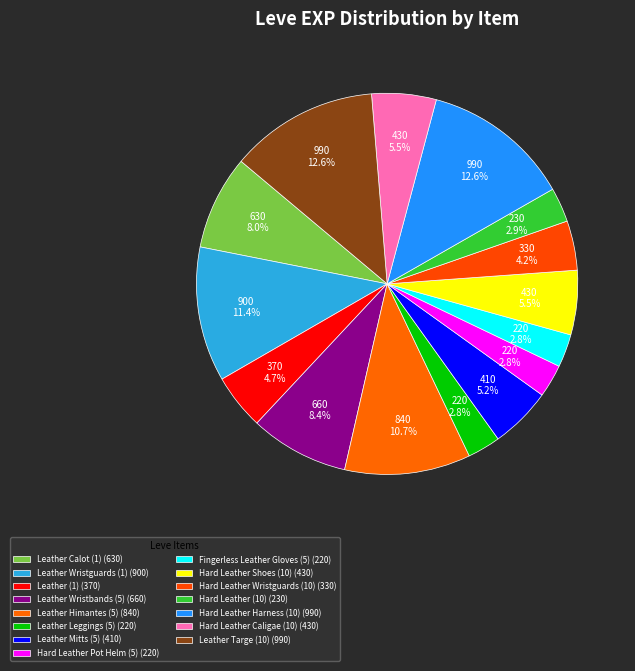

How many segments does this pie chart have?

15